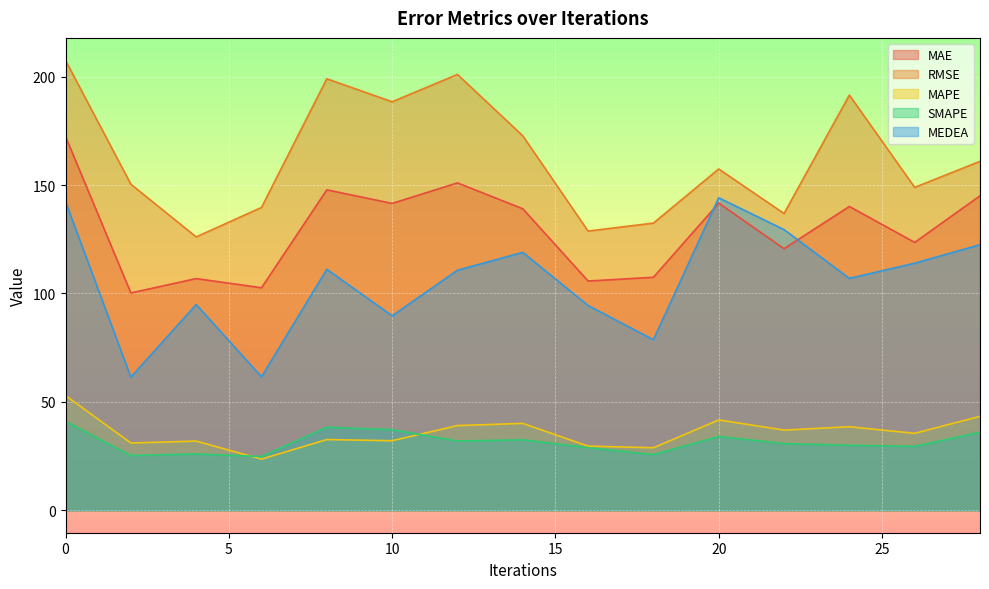

How many values in the MEDEA series exceed 110?

8